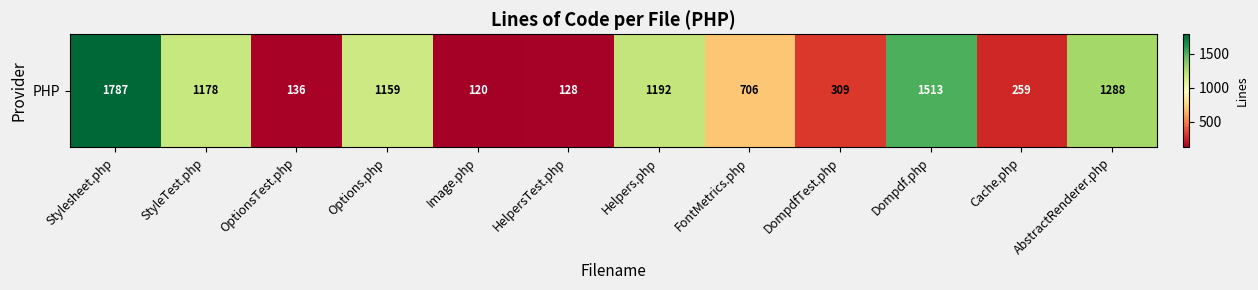

What is the change in value from StyleTest.php to Image.php?

-1058